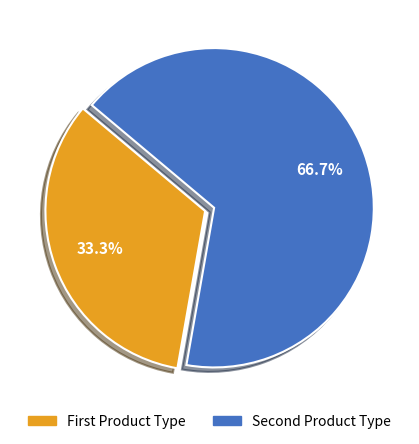

What is the smallest slice in the pie chart?

First Product Type